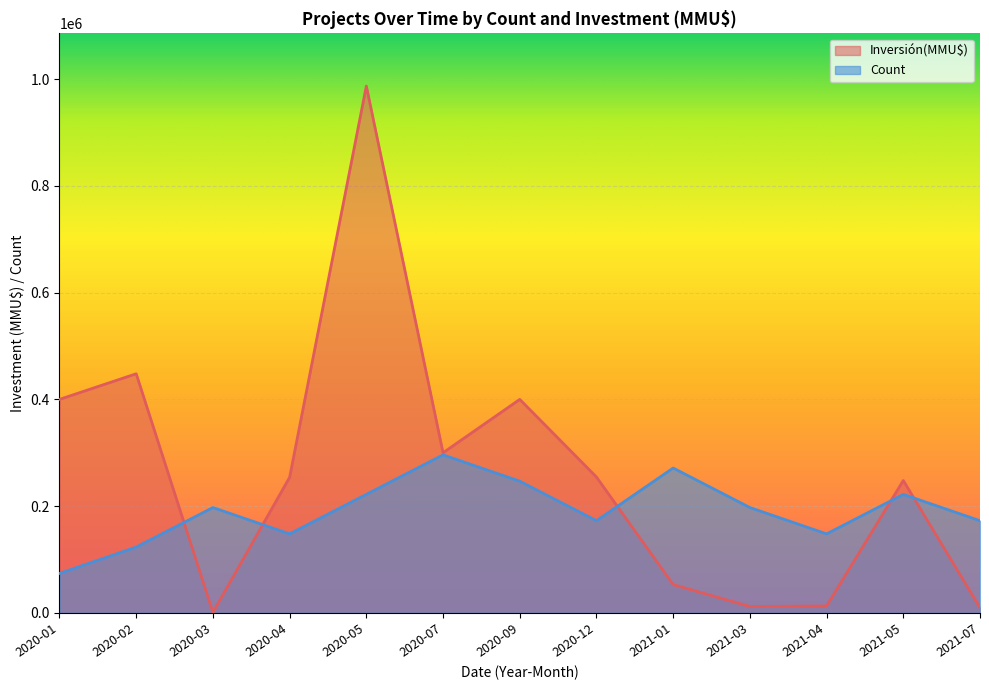

At how many categories does at least one series exceed 230554?

9